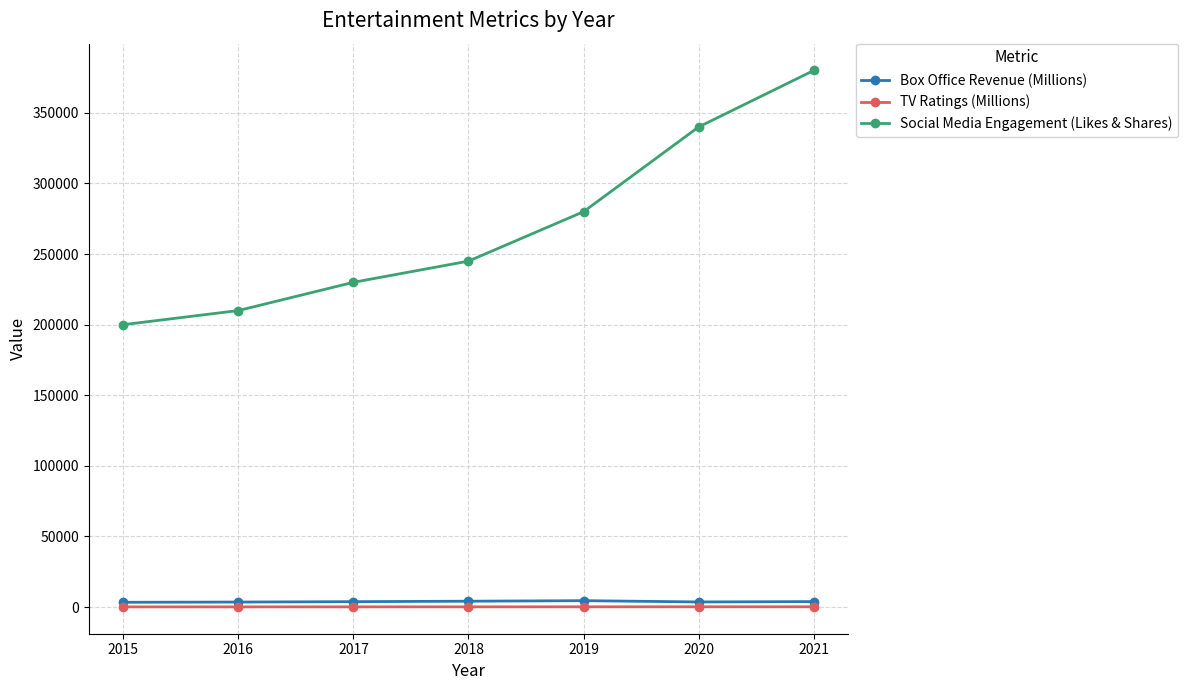

What are all the series names shown in the legend?

Box Office Revenue (Millions), TV Ratings (Millions), Social Media Engagement (Likes & Shares)